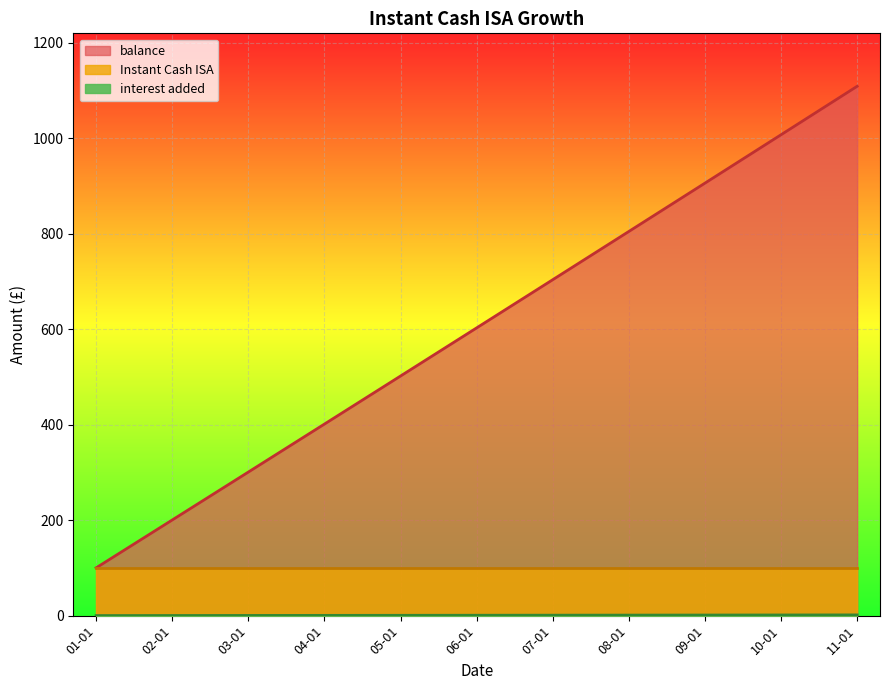

True or false: interest added and balance intersect in this chart.

False